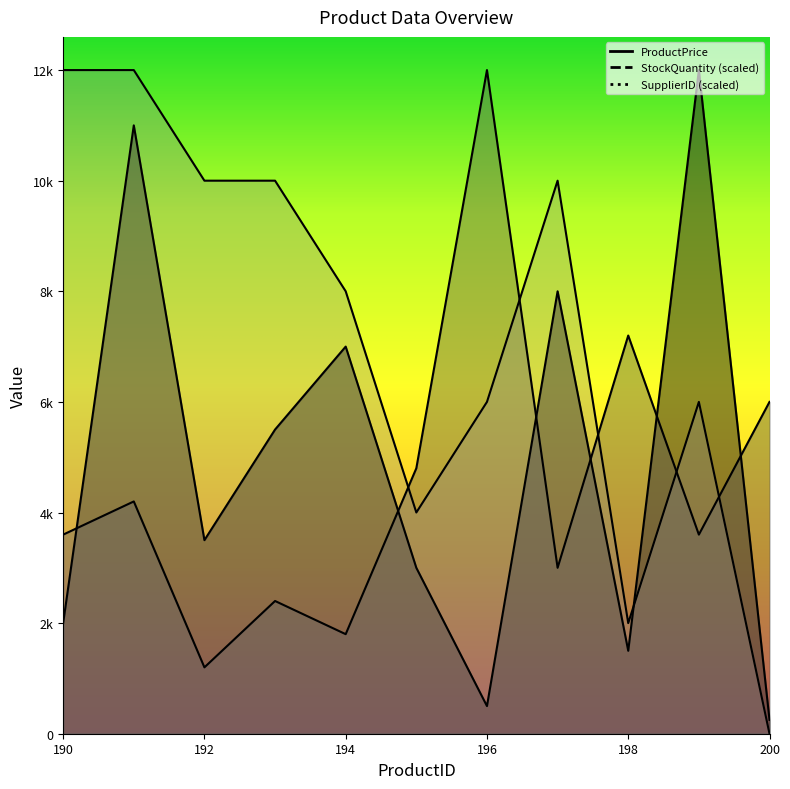

What is the sum of all StockQuantity values?

49800